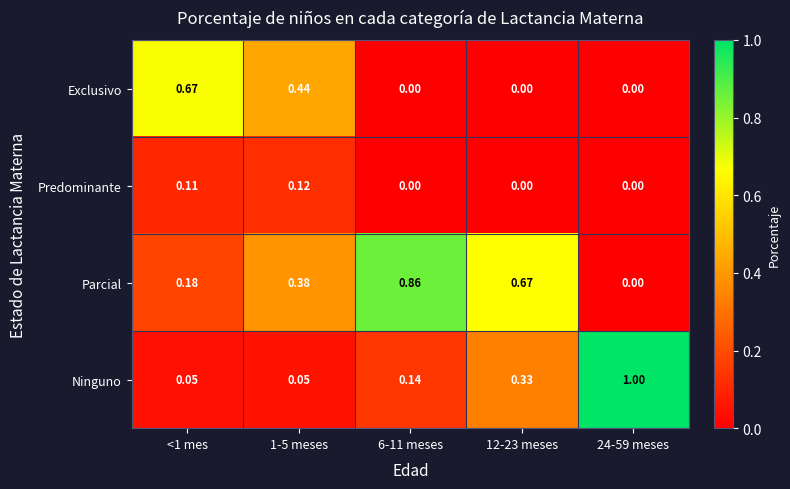

Between <1 mes and 12-23 meses, which series saw the biggest shift?

Exclusivo